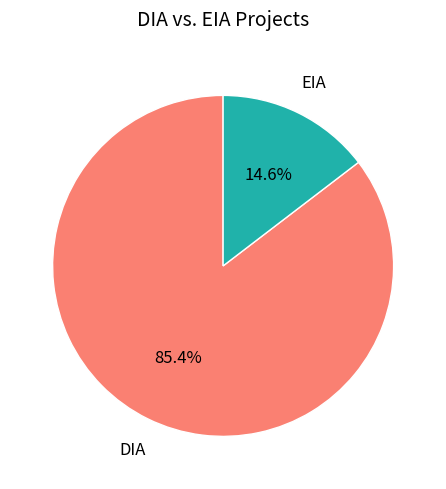

Is it true that DIA is 95% of the pie?

False